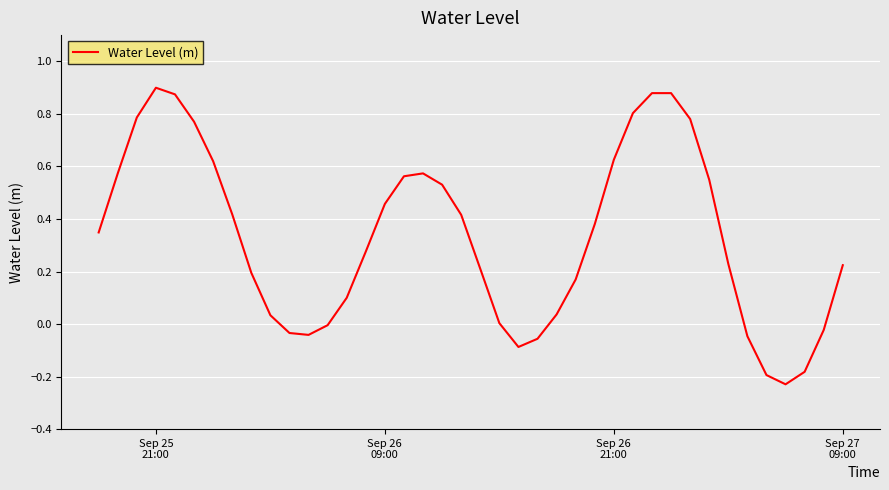

What is the difference between the maximum and minimum values?

1.1